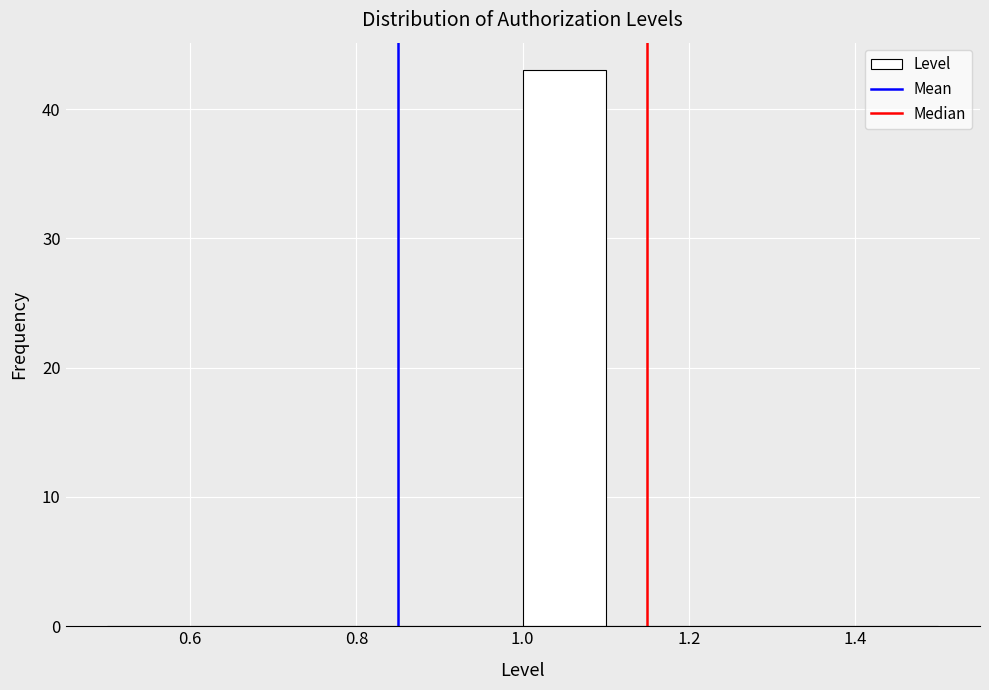

Reading left to right, transcribe this chart: for each bar, give the range it covers on the x-axis and its height. The values are not printed on the chart, so give them approximately, as read against the axis.

0.5 to 0.6: 0
0.6 to 0.7: 0
0.7 to 0.8: 0
0.8 to 0.9: 0
0.9 to 1.0: 0
1.0 to 1.1: 43
1.1 to 1.2: 0
1.2 to 1.3: 0
1.3 to 1.4: 0
1.4 to 1.5: 0